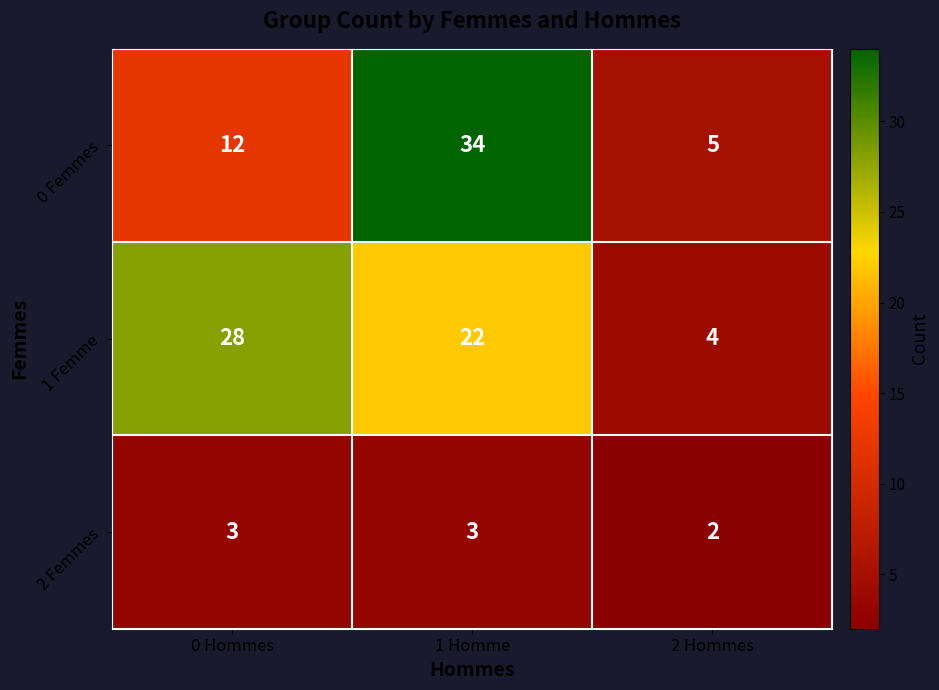

What is the sum of all 0 Femmes values?

51